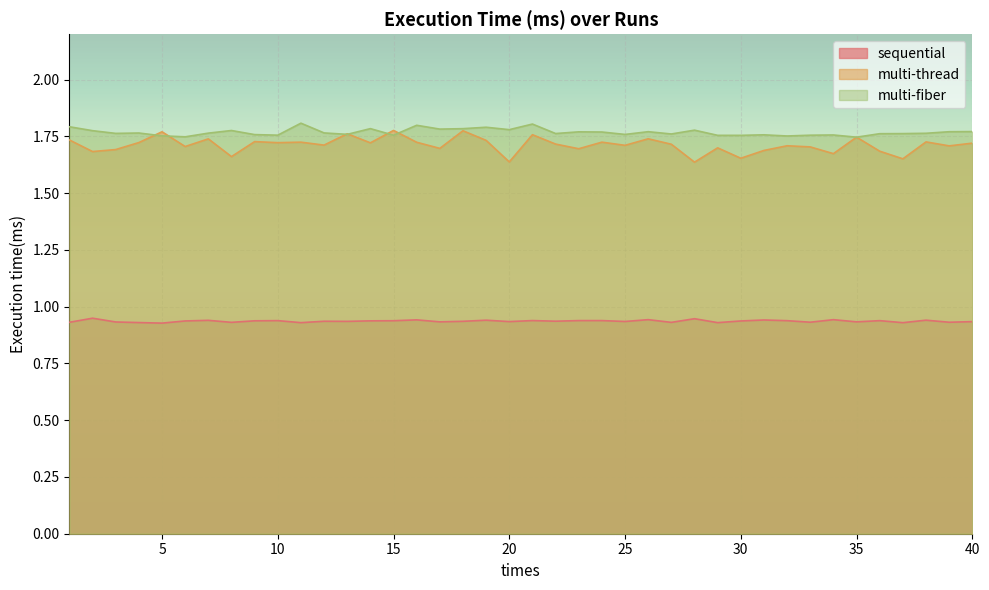

Reading left to right, what are all the values shown in this chart?

sequential: 1=0.9	2=0.9	3=0.9	4=0.9	5=0.9	6=0.9	7=0.9	8=0.9	9=0.9	10=0.9	11=0.9	12=0.9	13=0.9	14=0.9	15=0.9	16=0.9	17=0.9	18=0.9	19=0.9	20=0.9	21=0.9	22=0.9	23=0.9	24=0.9	25=0.9	26=0.9	27=0.9	28=0.9	29=0.9	30=0.9	31=0.9	32=0.9	33=0.9	34=0.9	35=0.9	36=0.9	37=0.9	38=0.9	39=0.9	40=0.9
multi-thread: 1=1.7	2=1.7	3=1.7	4=1.7	5=1.8	6=1.7	7=1.7	8=1.7	9=1.7	10=1.7	11=1.7	12=1.7	13=1.8	14=1.7	15=1.8	16=1.7	17=1.7	18=1.8	19=1.7	20=1.6	21=1.8	22=1.7	23=1.7	24=1.7	25=1.7	26=1.7	27=1.7	28=1.6	29=1.7	30=1.7	31=1.7	32=1.7	33=1.7	34=1.7	35=1.7	36=1.7	37=1.7	38=1.7	39=1.7	40=1.7
multi-fiber: 1=1.8	2=1.8	3=1.8	4=1.8	5=1.8	6=1.7	7=1.8	8=1.8	9=1.8	10=1.8	11=1.8	12=1.8	13=1.8	14=1.8	15=1.8	16=1.8	17=1.8	18=1.8	19=1.8	20=1.8	21=1.8	22=1.8	23=1.8	24=1.8	25=1.8	26=1.8	27=1.8	28=1.8	29=1.8	30=1.8	31=1.8	32=1.8	33=1.8	34=1.8	35=1.7	36=1.8	37=1.8	38=1.8	39=1.8	40=1.8